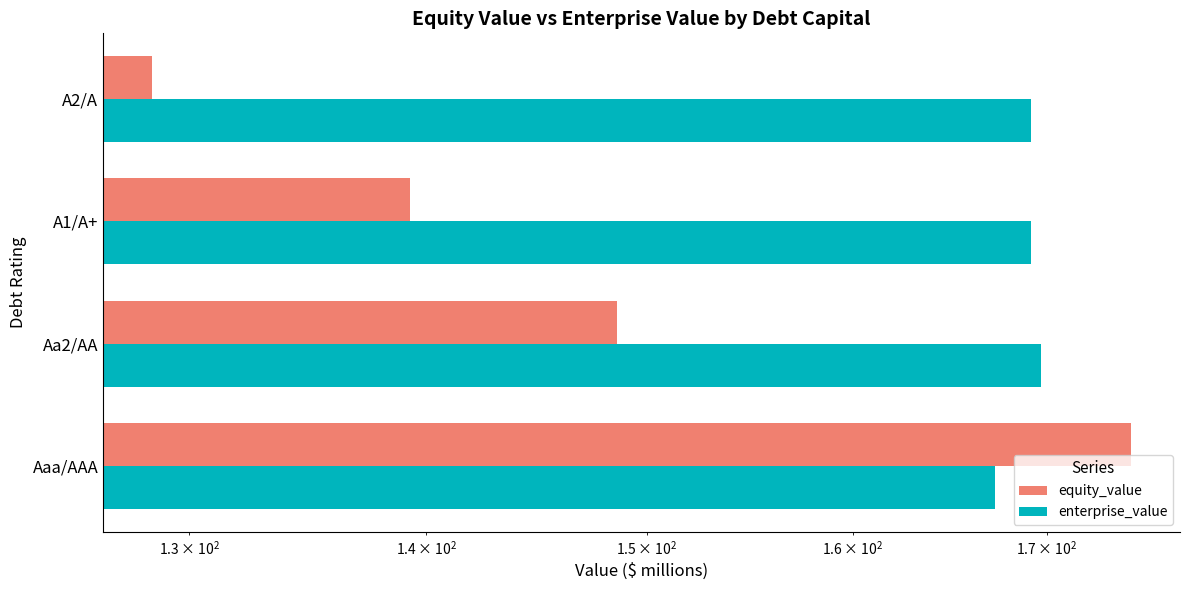

What are all the series names shown in the legend?

equity_value, enterprise_value